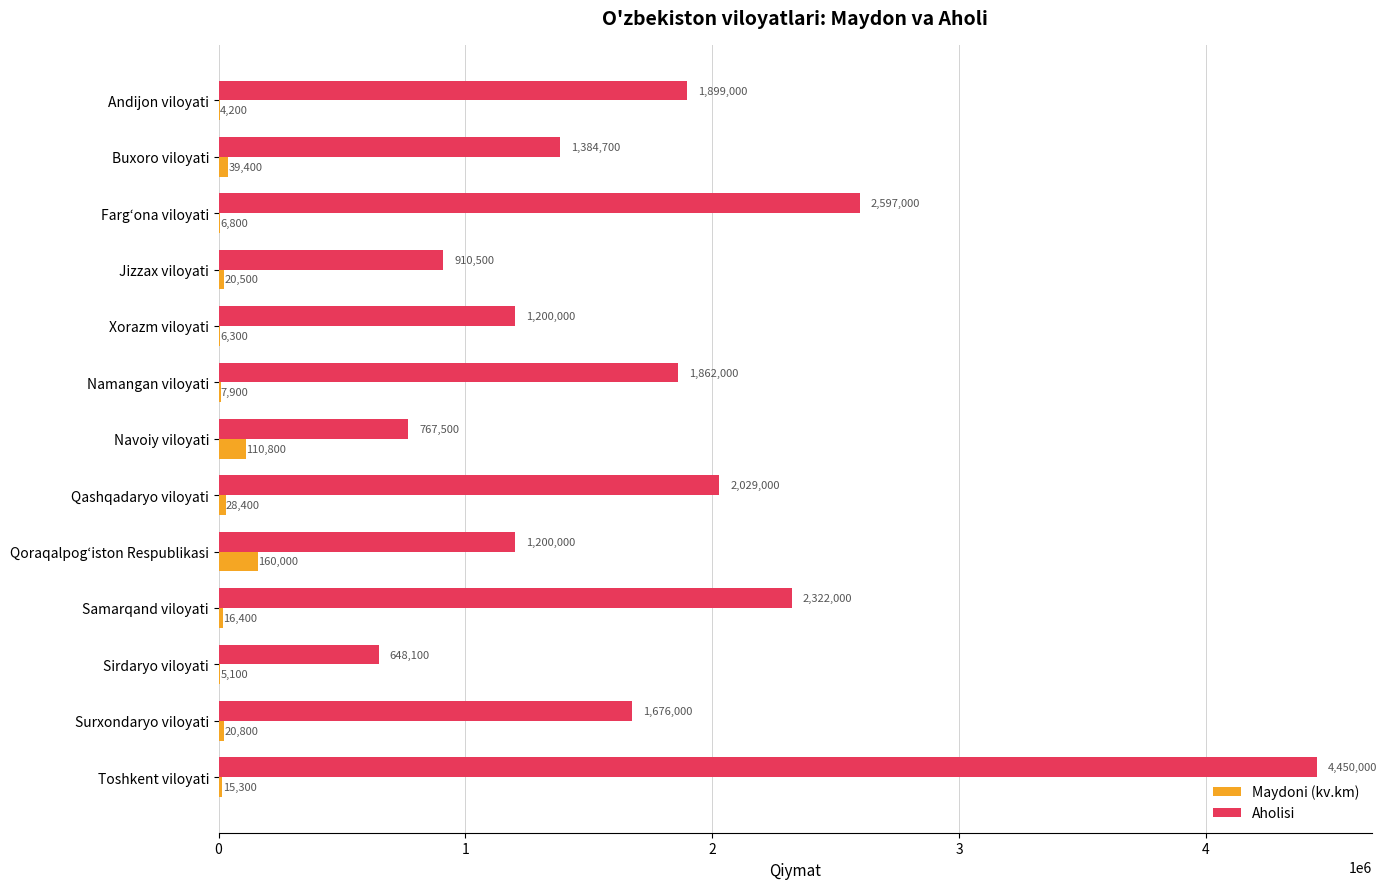

How many distinct data groups are displayed?

2